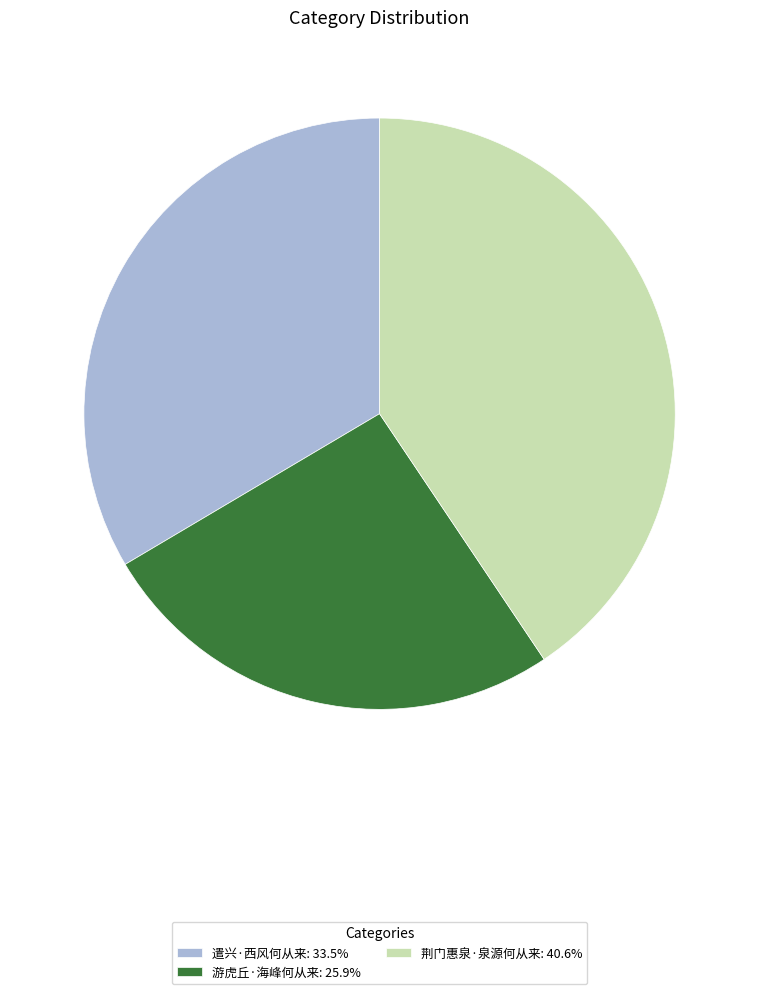

Does 游虎丘·海峰何从来: 25.9% account for over 50% of the chart?

No